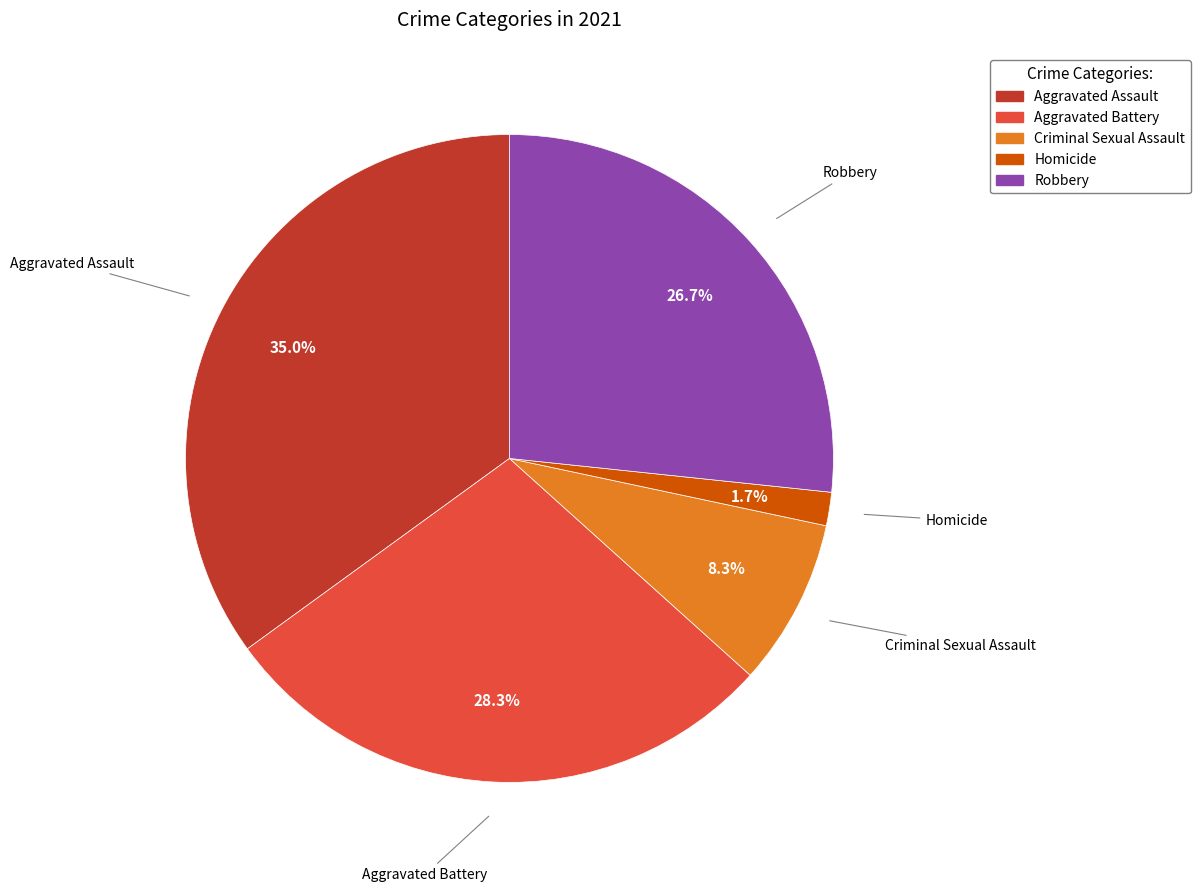

Which category has the biggest portion of the pie?

Aggravated Assault